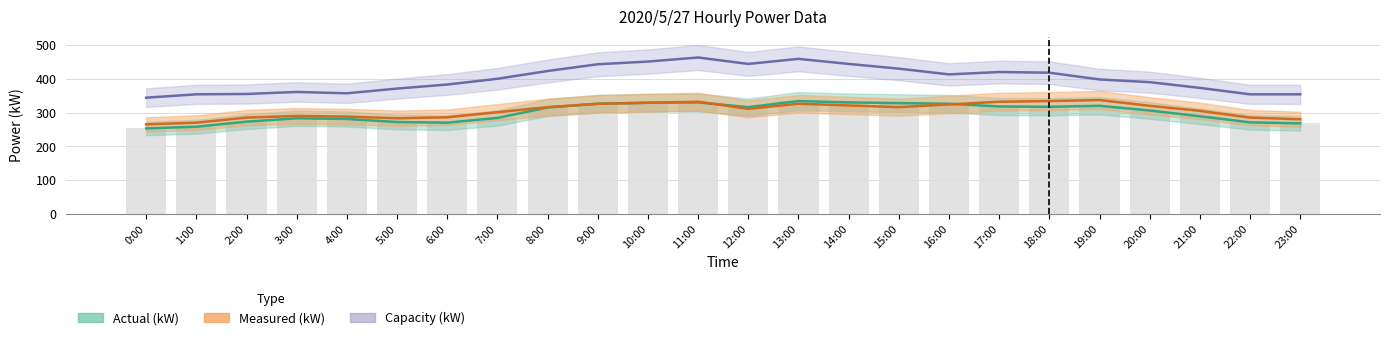

The value of Actual (kW) at 7:00 is 284. True or false?

True